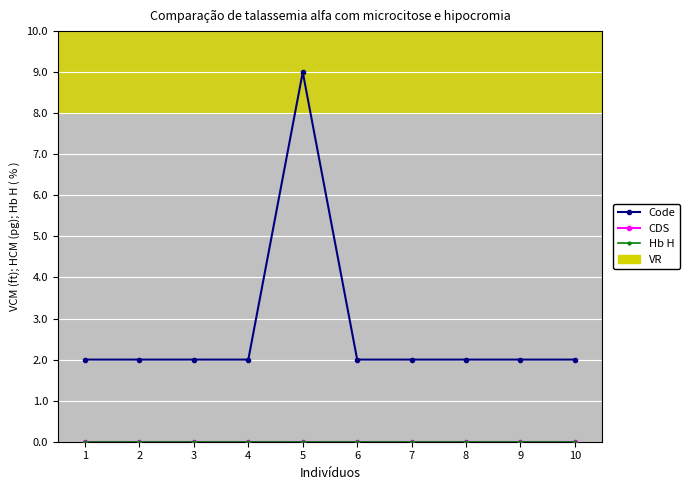

Does the chart have visible grid lines?

Yes